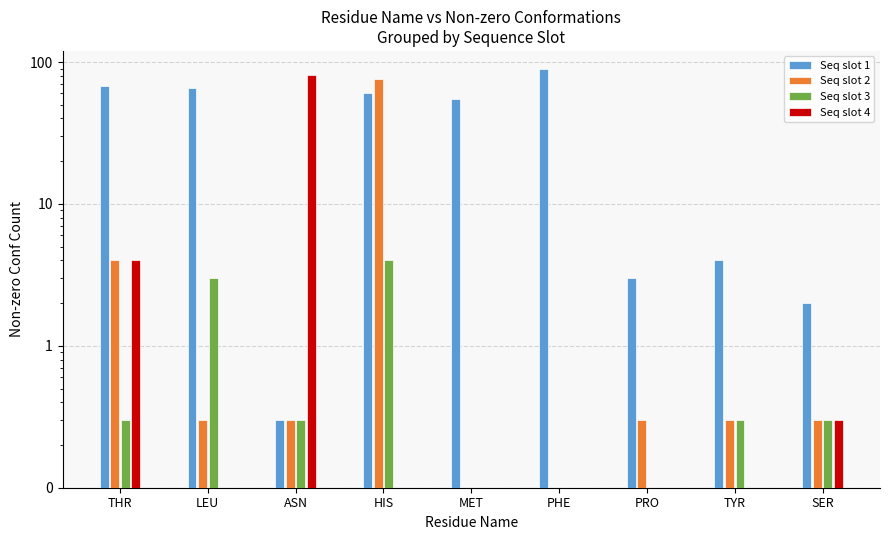

What are all the series names shown in the legend?

Seq slot 1, Seq slot 2, Seq slot 3, Seq slot 4